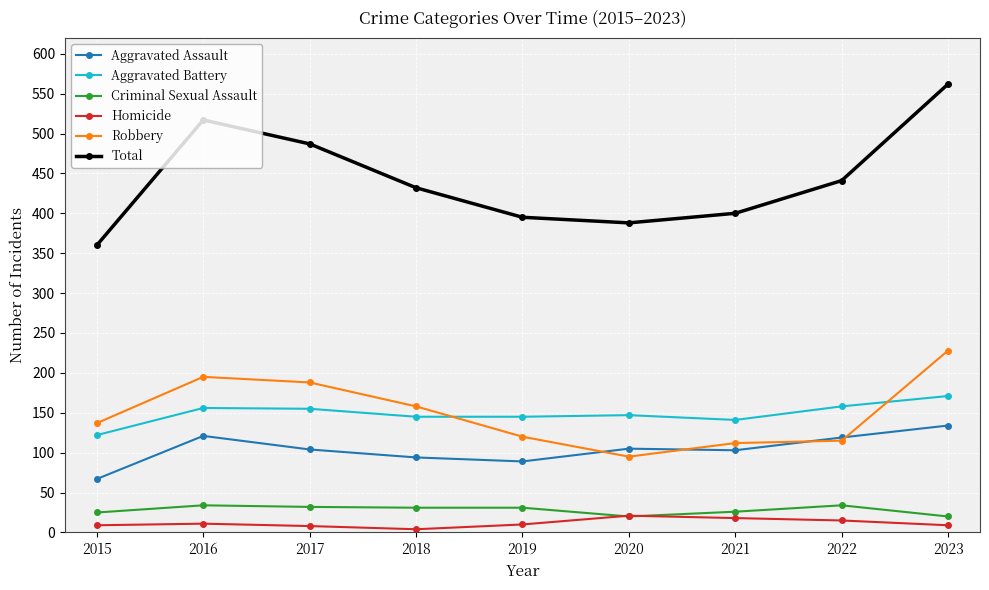

True or false: Criminal Sexual Assault and Aggravated Battery intersect in this chart.

False